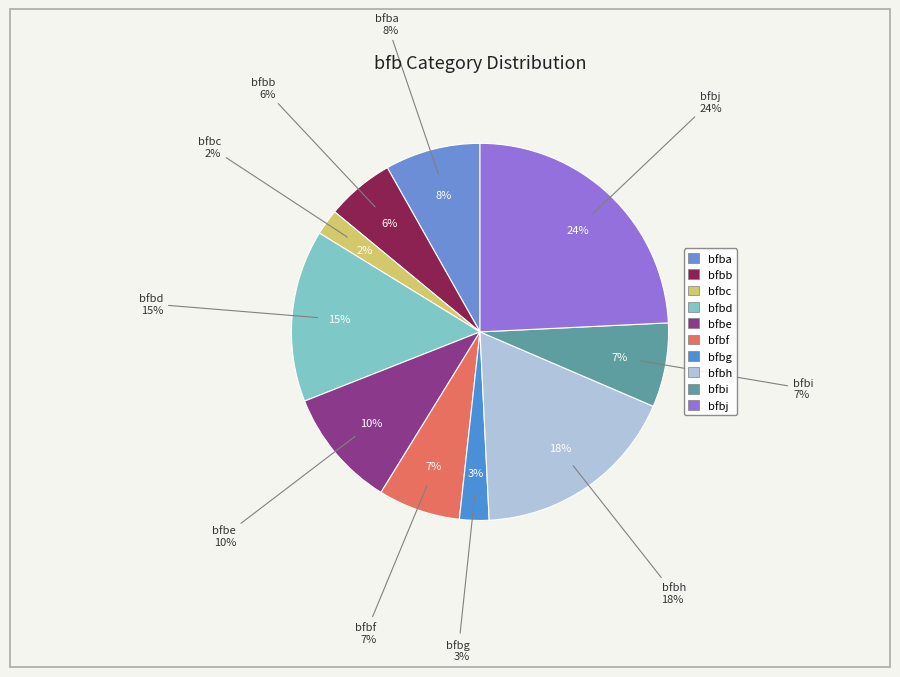

Which category has the smallest portion of the pie?

bfbc